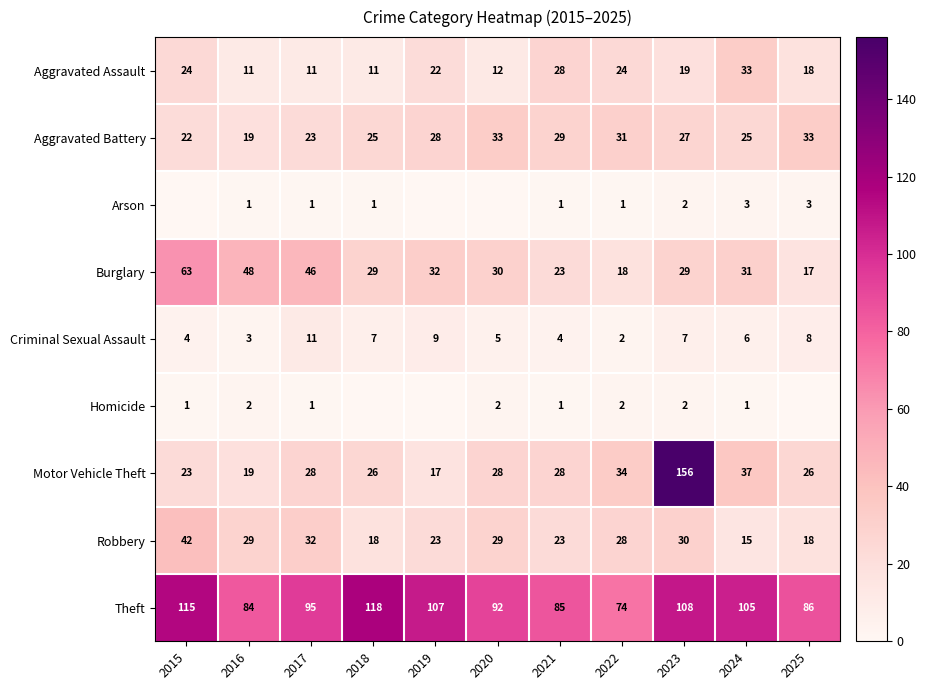

The Robbery series shows 64 at 2015. True or false?

False